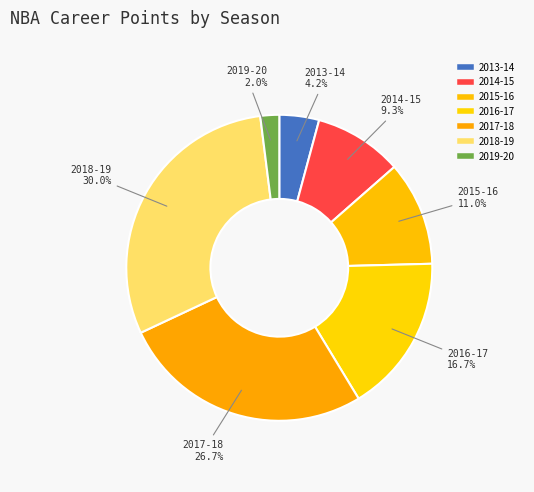

Count the number of slices in the pie.

7